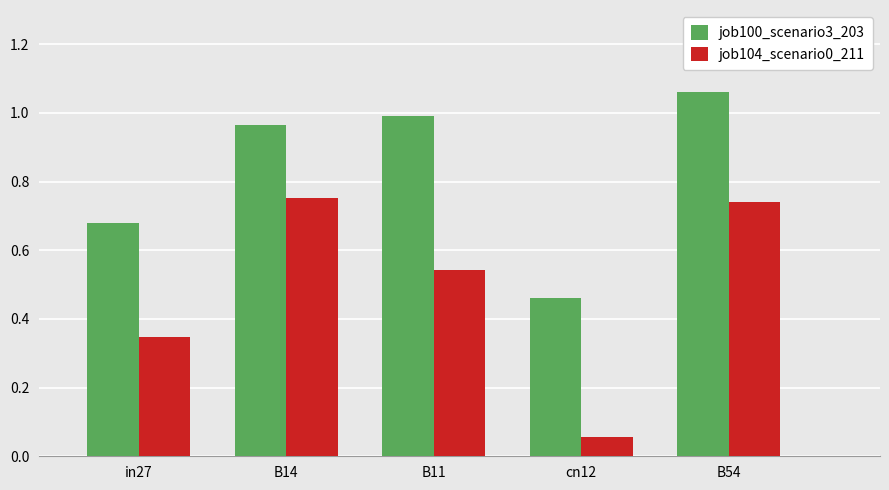

Does the chart contain stacked bars?

No